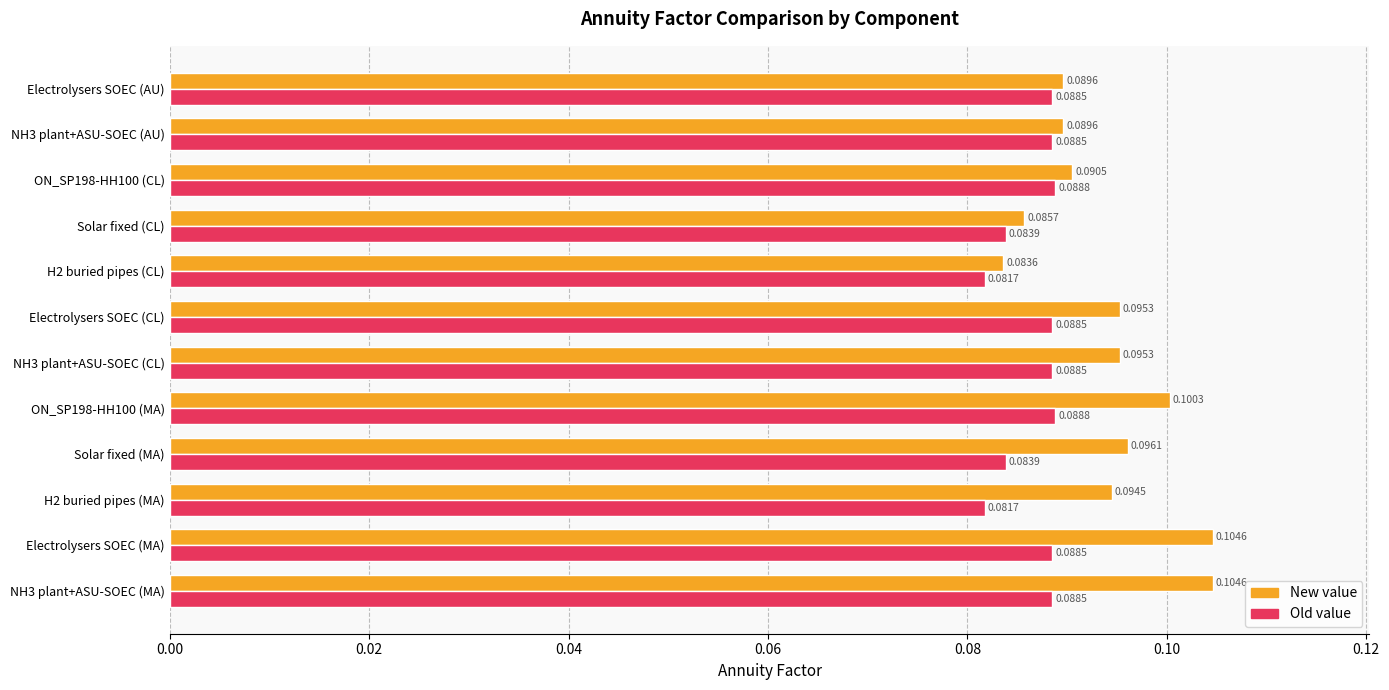

Which series has the largest total across all categories?

New value